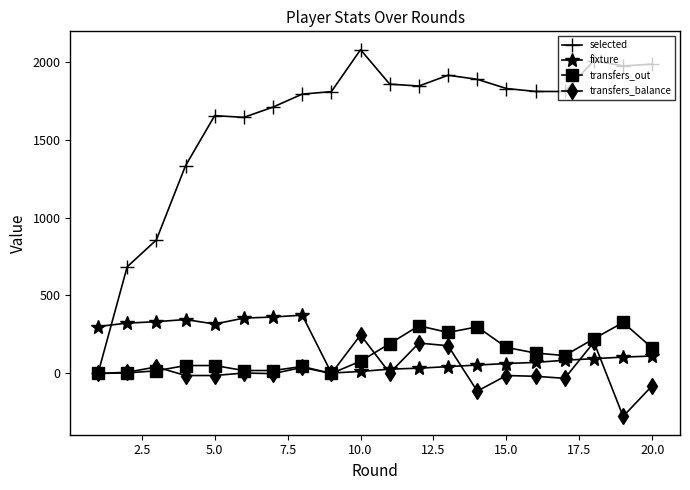

True or false: transfers_out has more than 1 interior local peaks.

True